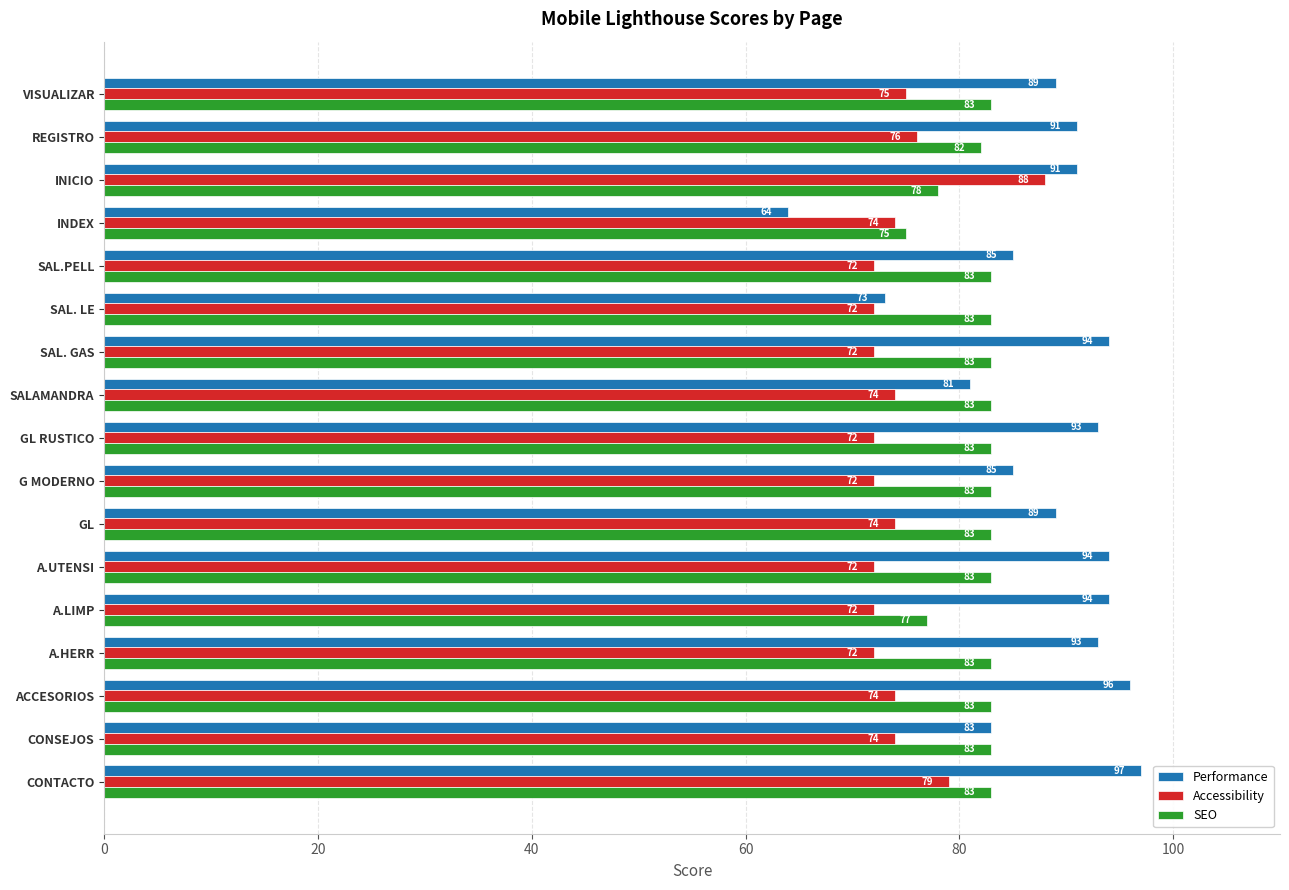

Where is Accessibility nearest to the value 80?

CONTACTO